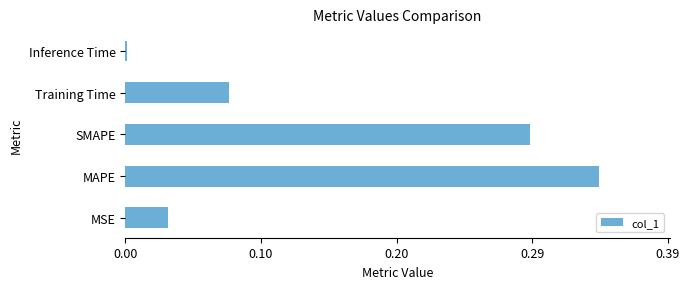

At which category does the chart reach its peak across all series?

MAPE